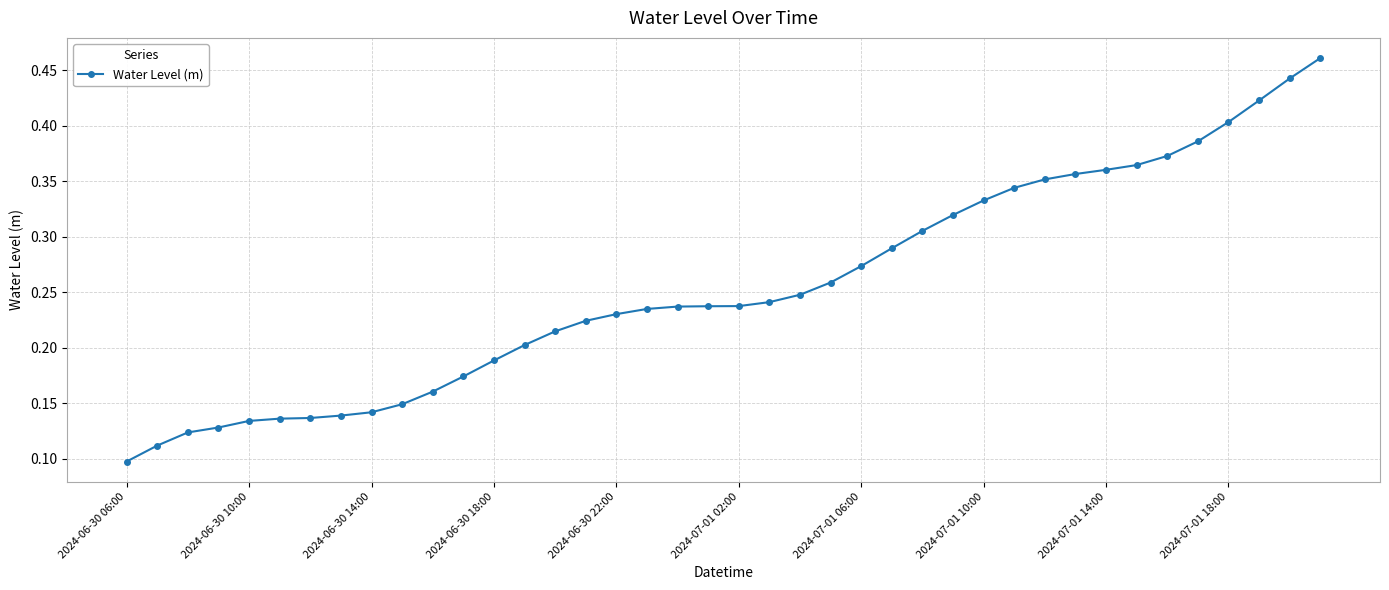

How many values are between 0 and 1?

40